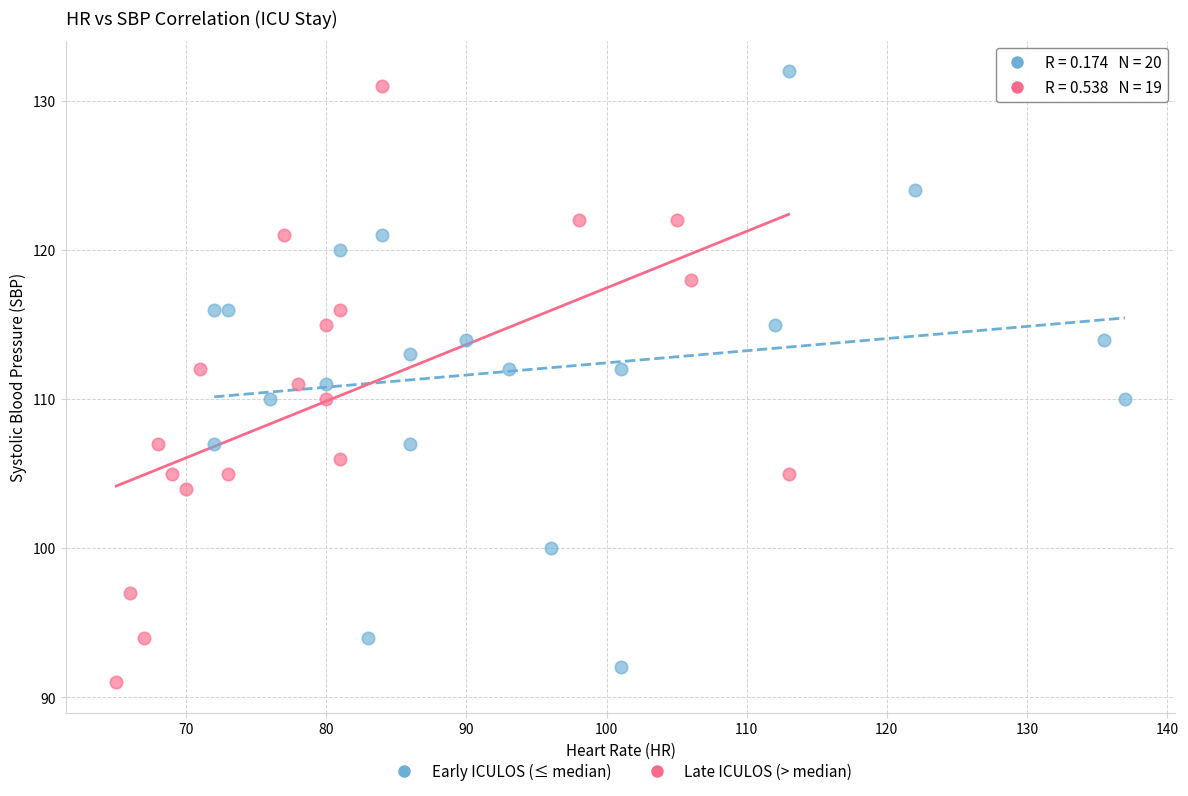

Which series reaches the minimum Y coordinate?

Late ICULOS (> median)